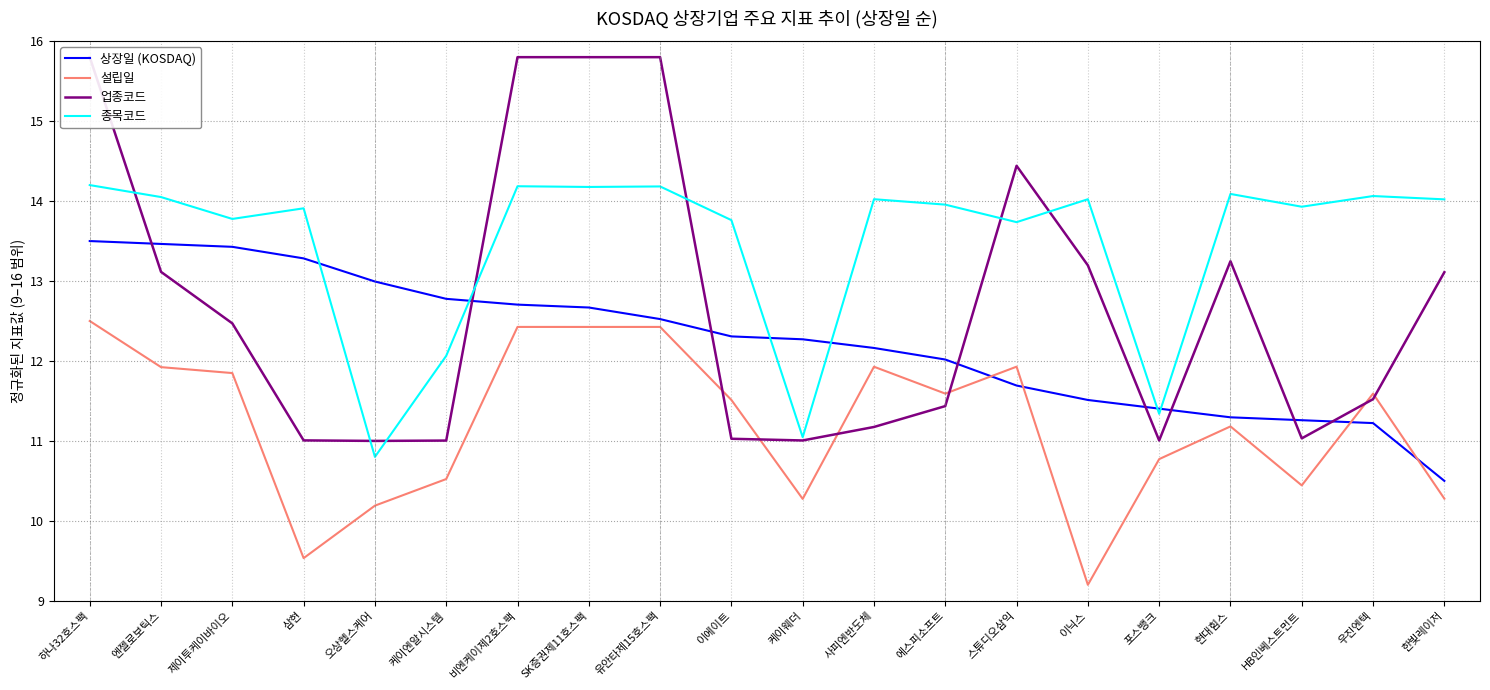

What is the difference between the highest and lowest values at 스튜디오삼익?

2.7